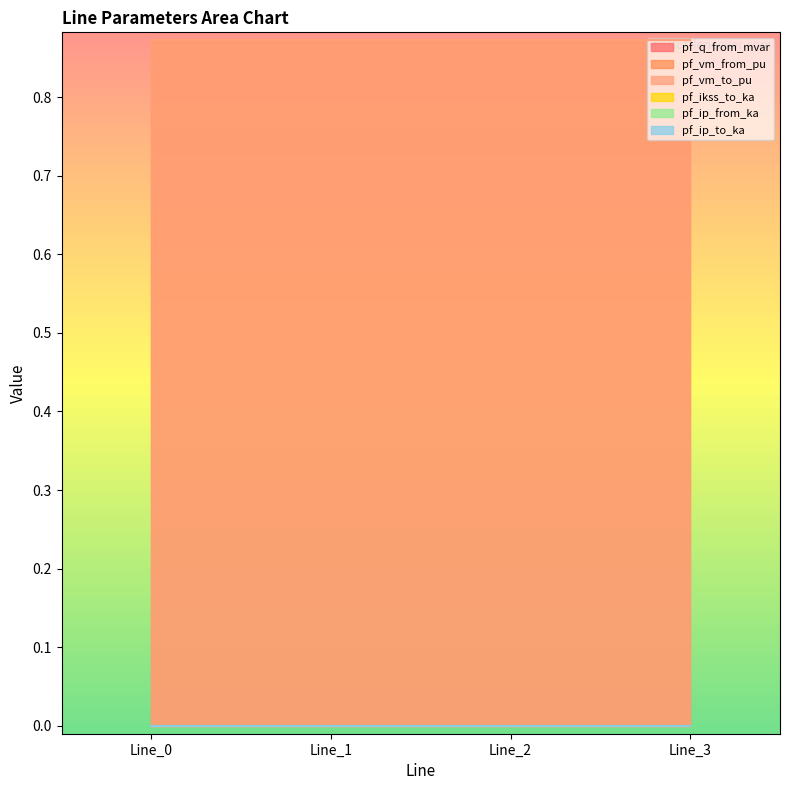

What is the difference between the highest and lowest values at Line_0?

0.9